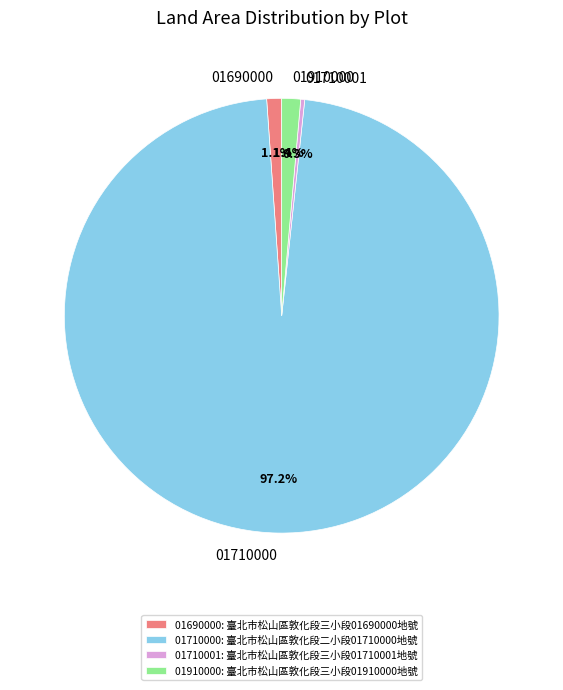

Between 01710001 and 01710000, which is larger?

01710000